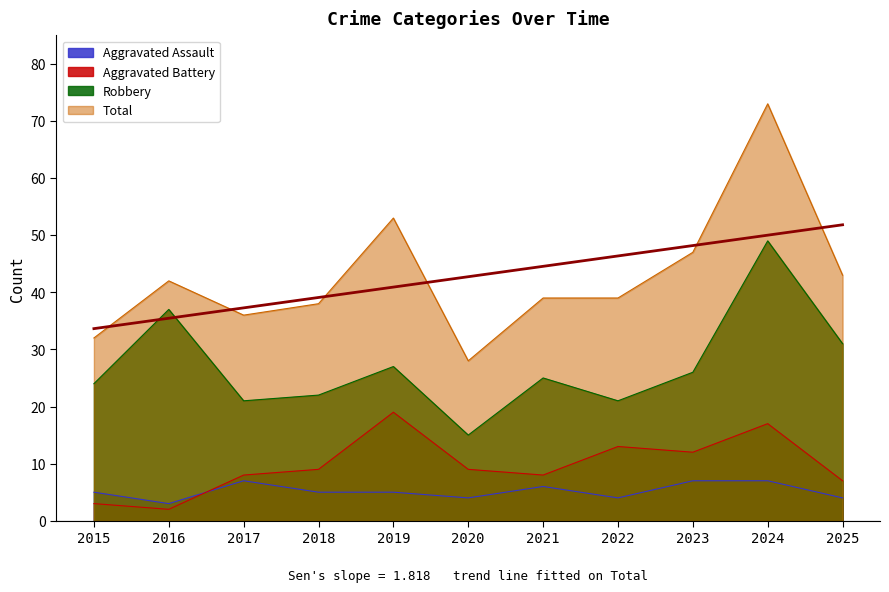

Reading left to right, list all the values displayed in this chart.

Aggravated Assault: 5	3	7	5	5	4	6	4	7	7	4
Aggravated Battery: 3	2	8	9	19	9	8	13	12	17	7
Robbery: 24	37	21	22	27	15	25	21	26	49	31
Total: 32	42	36	38	53	28	39	39	47	73	43